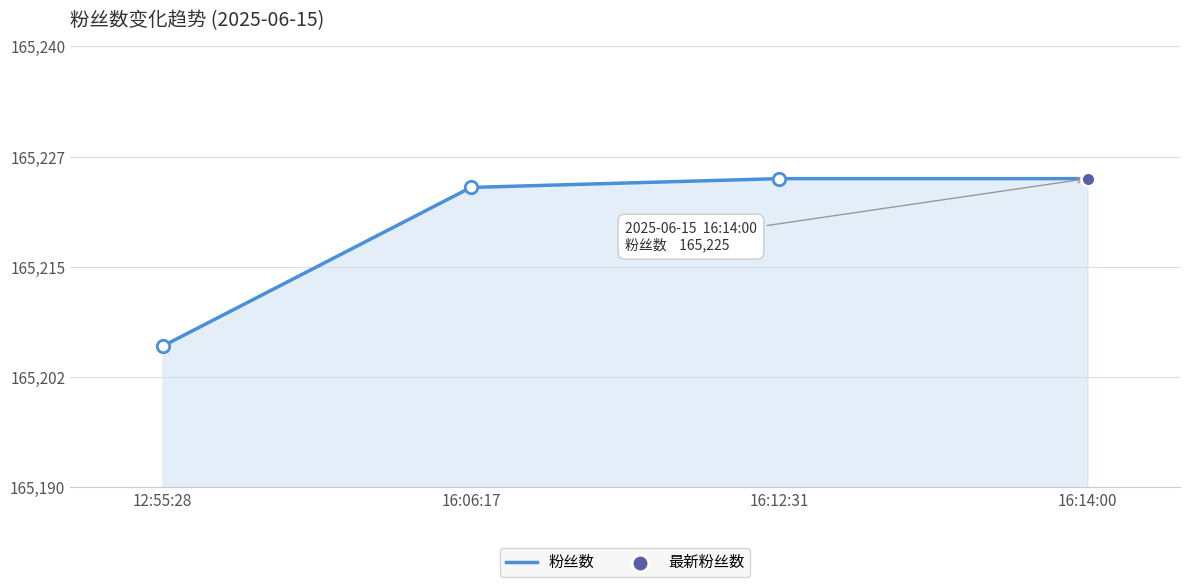

What is the change in value from 12:55:28 to 16:12:31?

+19